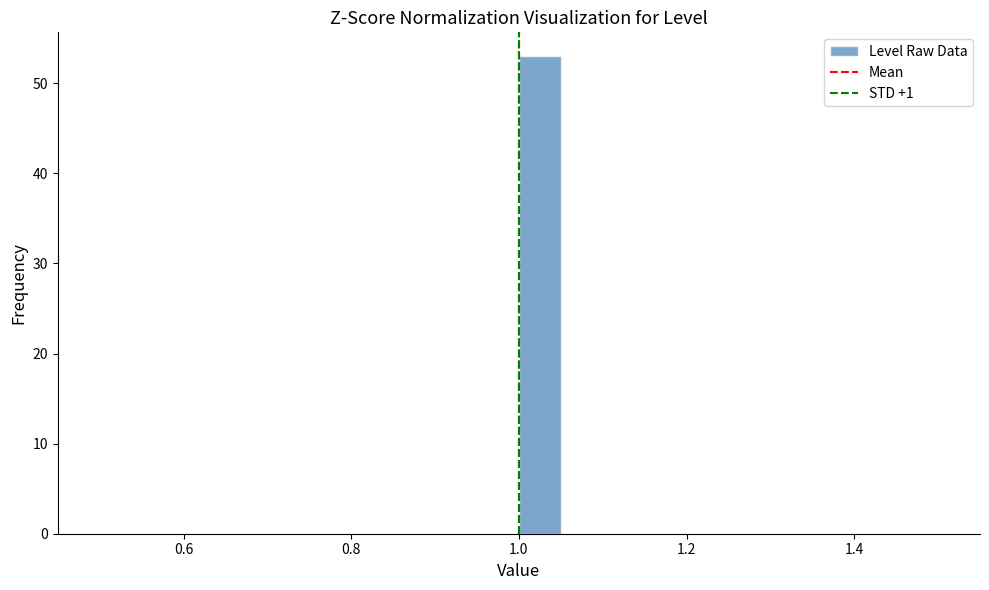

Around what value on the x-axis is the tallest bar? Give the approximate position of its centre, as read against the axis.

1.02